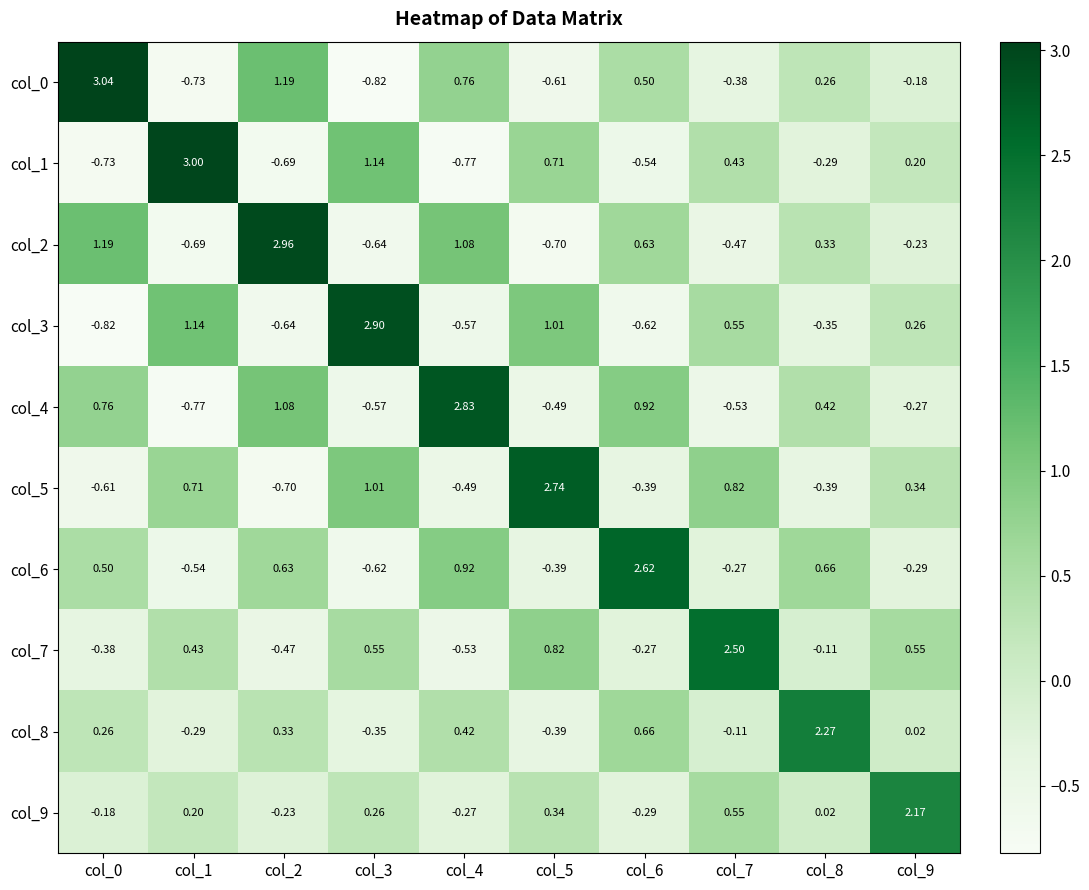

Which series changed the most between col_4 and col_5?

col_4